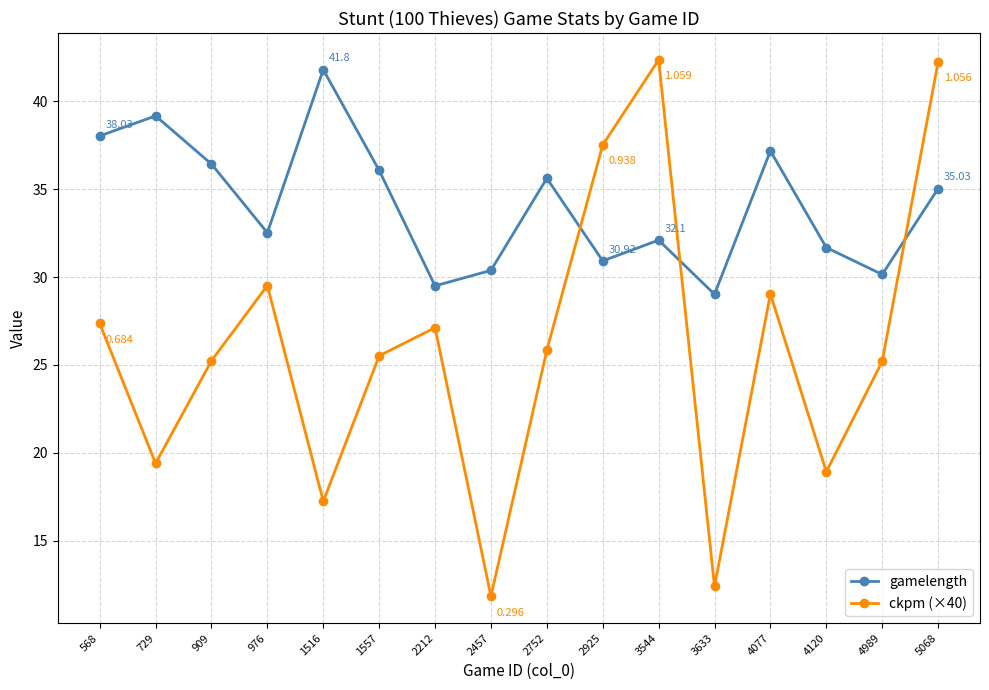

What is the difference between the gamelength values at 2212 and 5068?

5.5